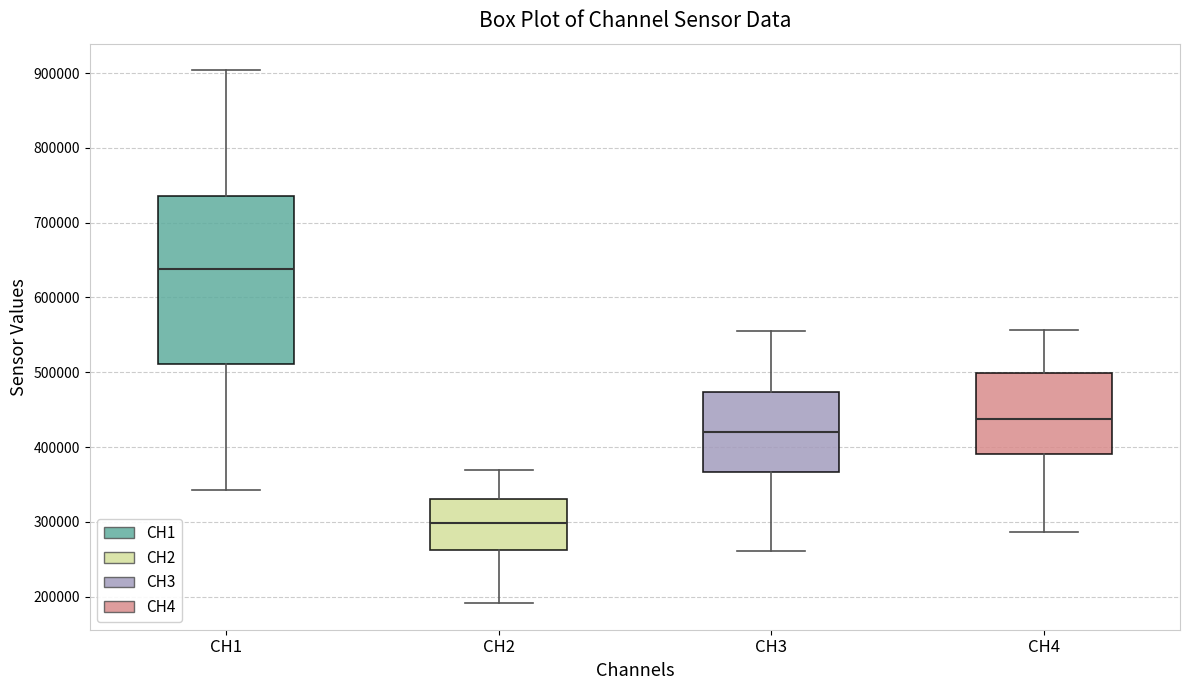

Comparing the boxes themselves (not the whiskers), which one is the tallest?

CH1